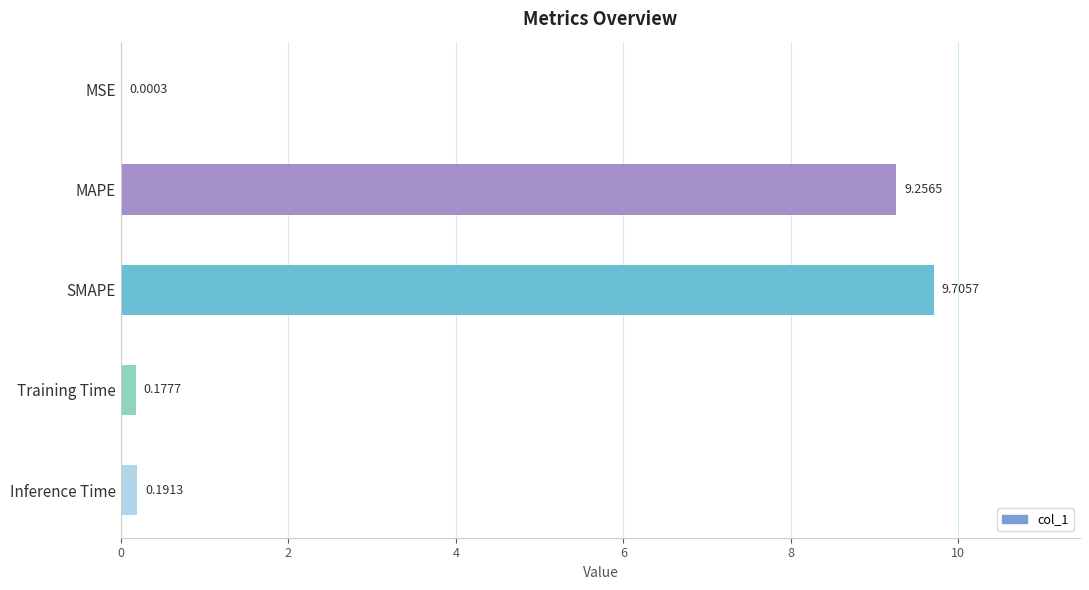

Which label corresponds to the largest value in the chart?

SMAPE